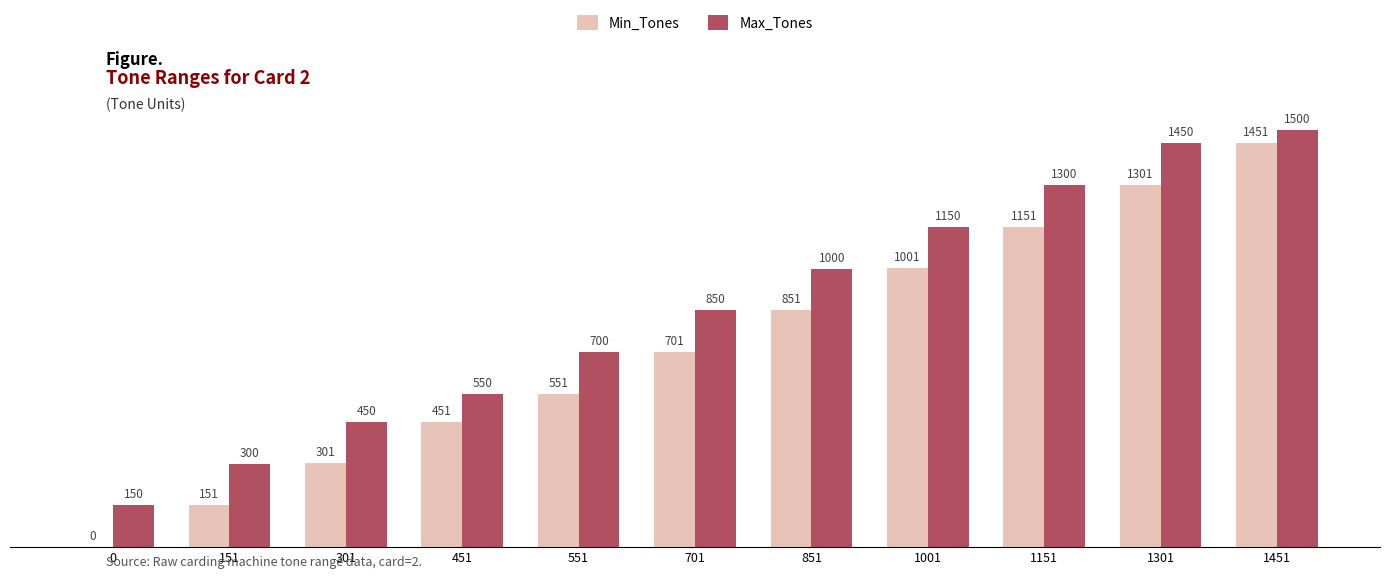

Does the chart contain stacked bars?

No